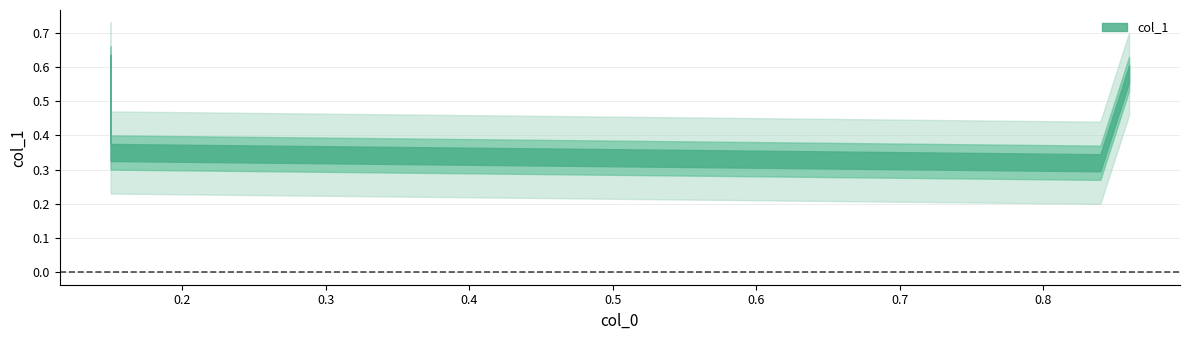

What is the difference between the second highest and second lowest values?

0.2